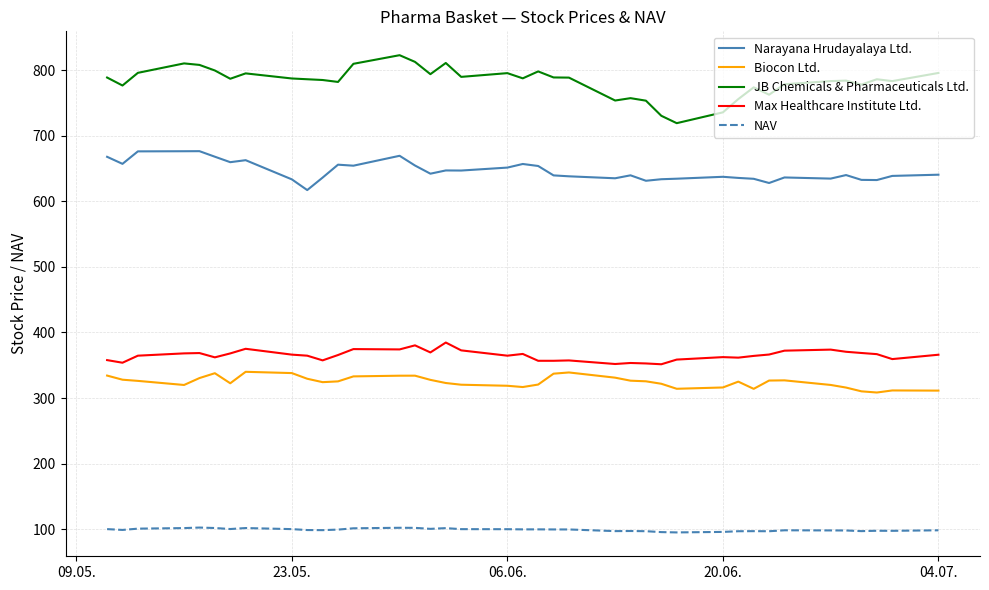

Rank the series by their maximum value, from highest to lowest.

JB Chemicals & Pharmaceuticals Ltd., Narayana Hrudayalaya Ltd., Max Healthcare Institute Ltd., Biocon Ltd., NAV